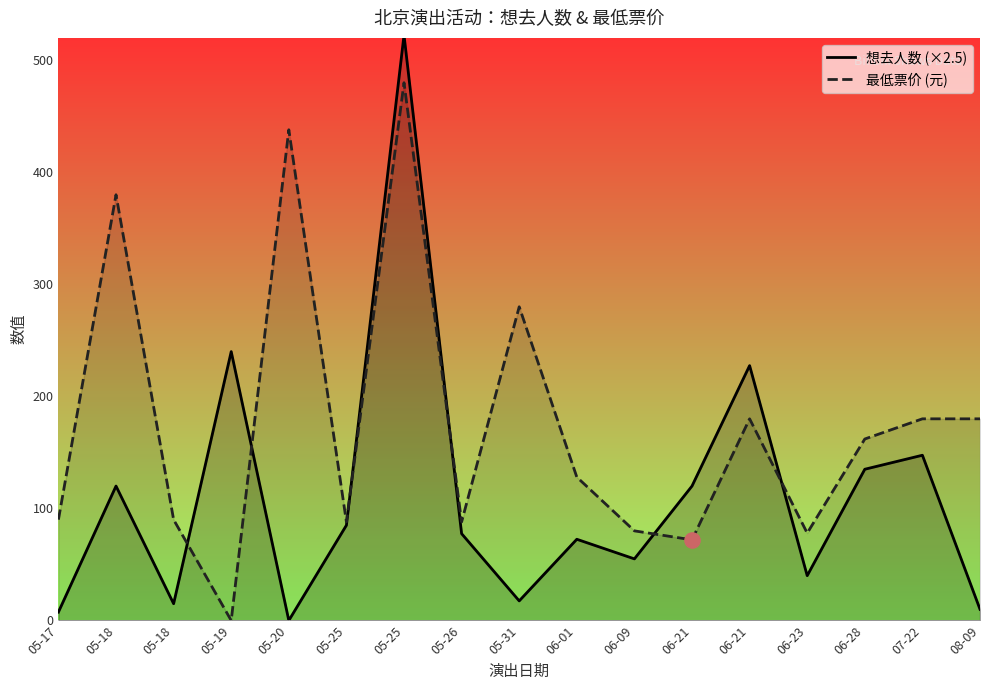

What is the total value across all series at 05-18?

500.0